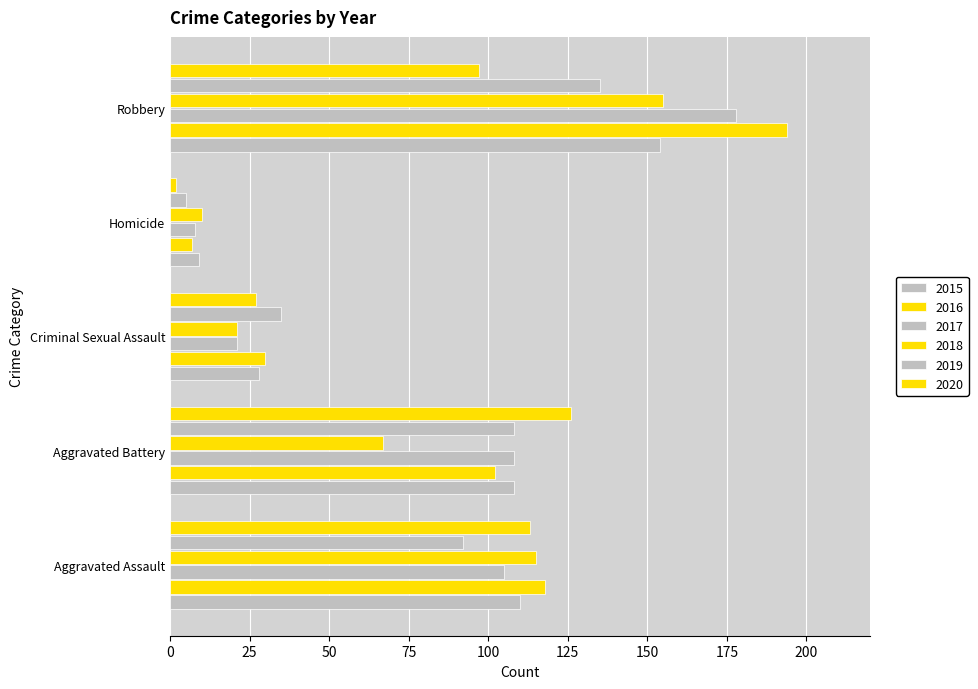

At Aggravated Assault, list the series in order from largest to smallest.

2016, 2018, 2020, 2015, 2017, 2019